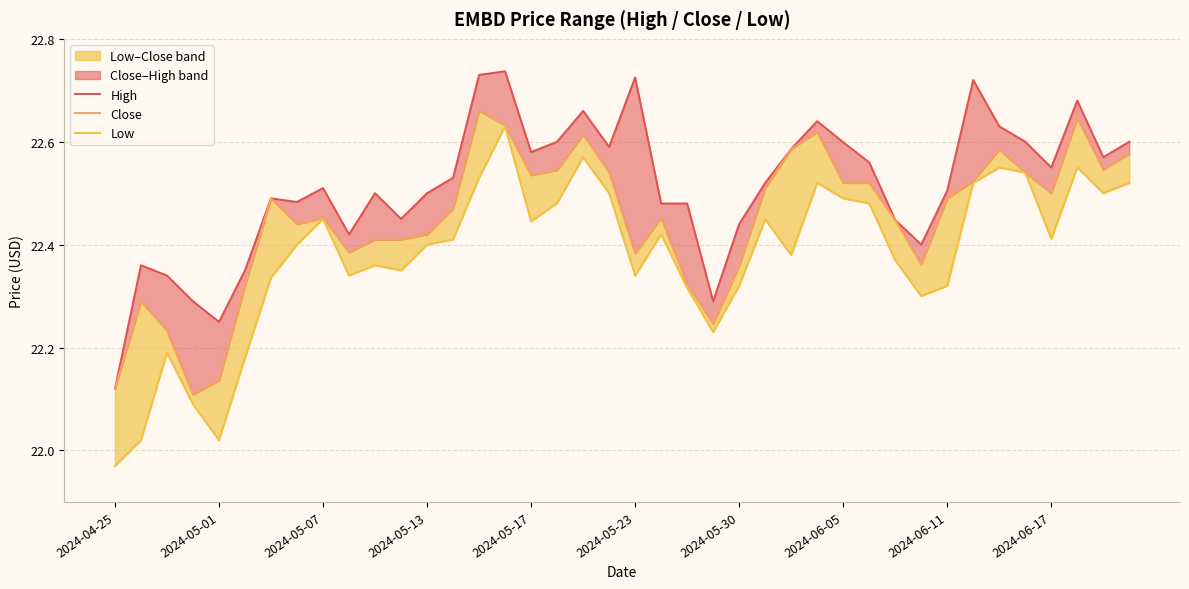

At which category is the sum across all series the highest?

15